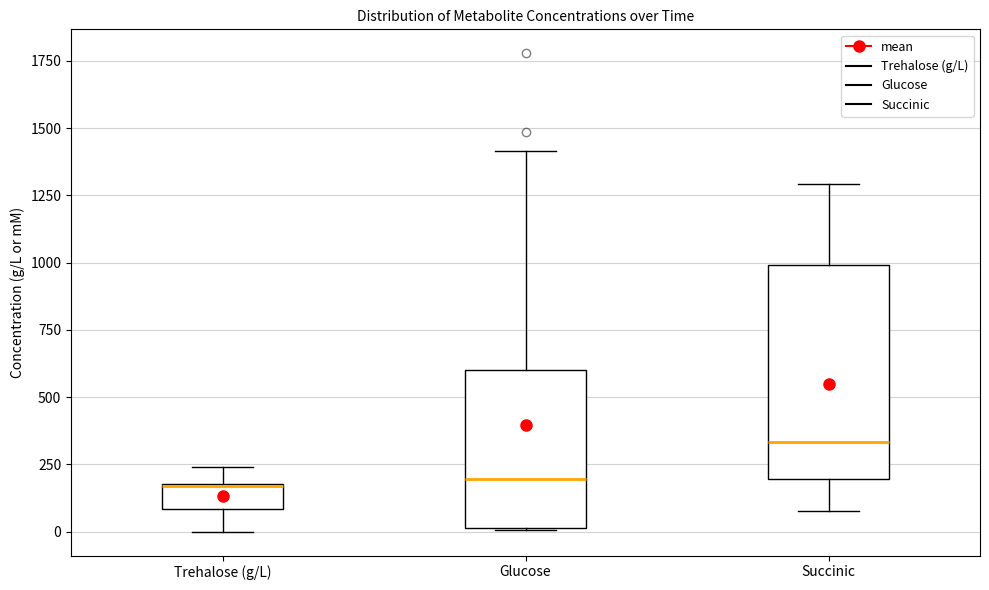

Reading left to right, transcribe this box plot: for each box, give where its median line is, the range the box spans, and where its two whiskers end, as read against the y-axis. The values are not printed on the chart, so give them approximately, as read against the axis.

Trehalose (g/L): median 150 (drawn on the box's upper edge), box 100 to 200, whiskers 0 to 250
Glucose: median 200, box 0 to 600, whiskers 0 to 1400
Succinic: median 350, box 200 to 1000, whiskers 100 to 1300